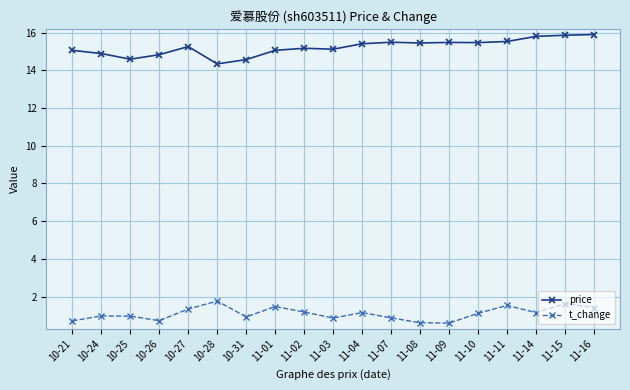

What is the sum of the t_change values at 11-04 and 11-10?

2.3